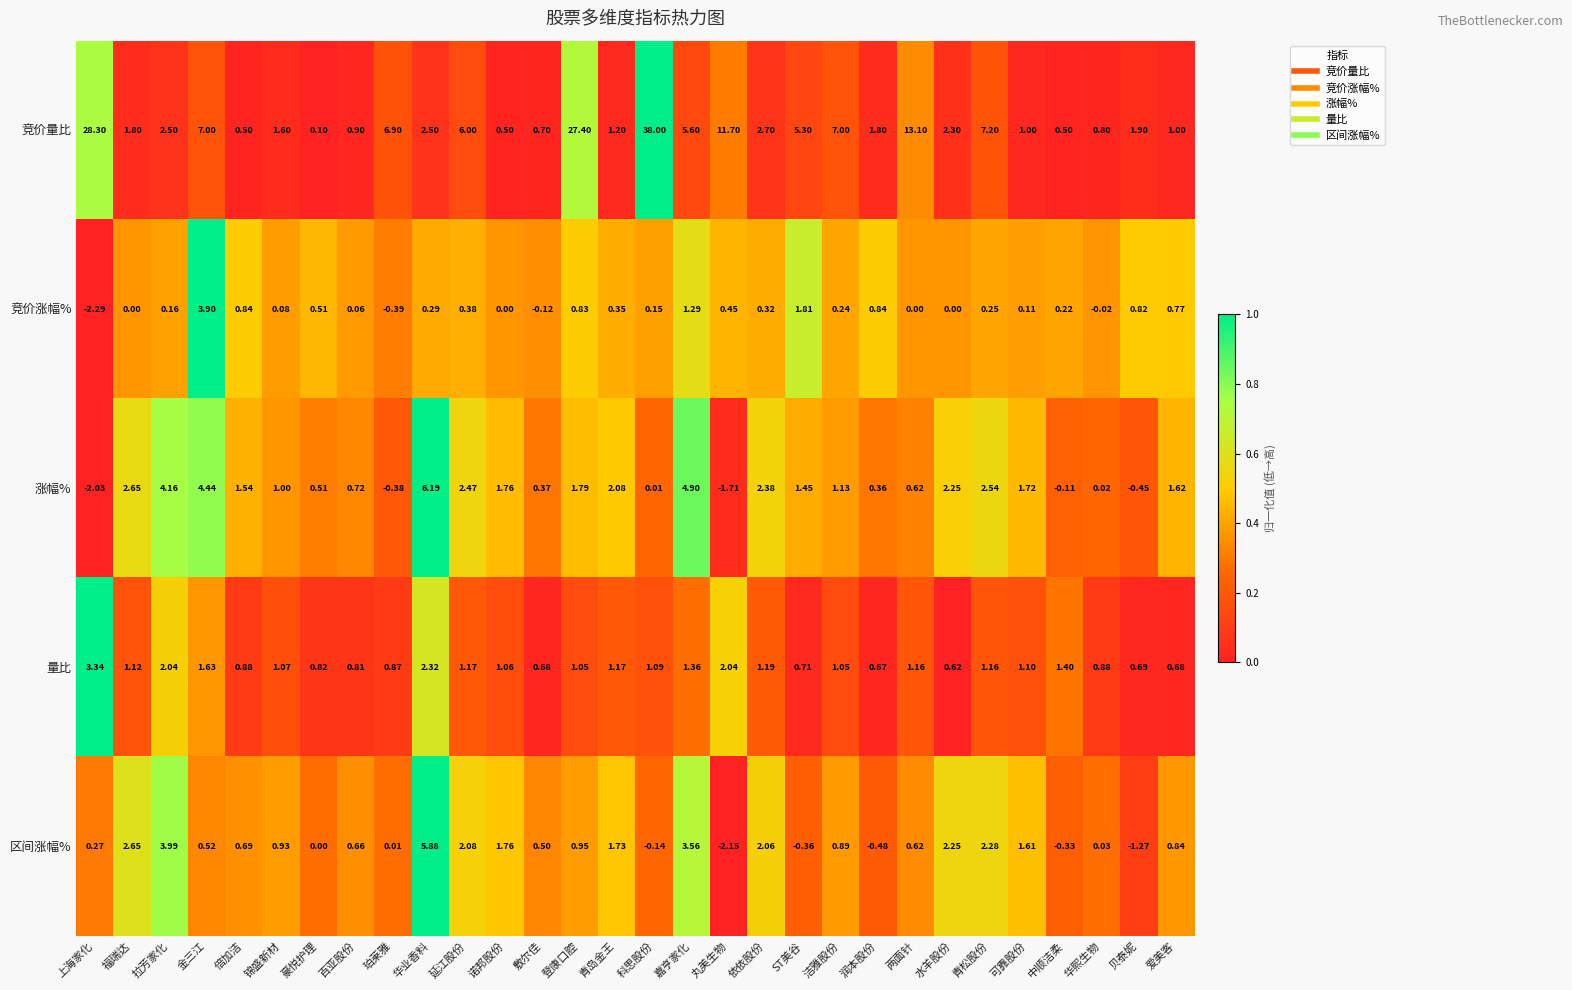

At which category is the sum across all series the highest?

科思股份